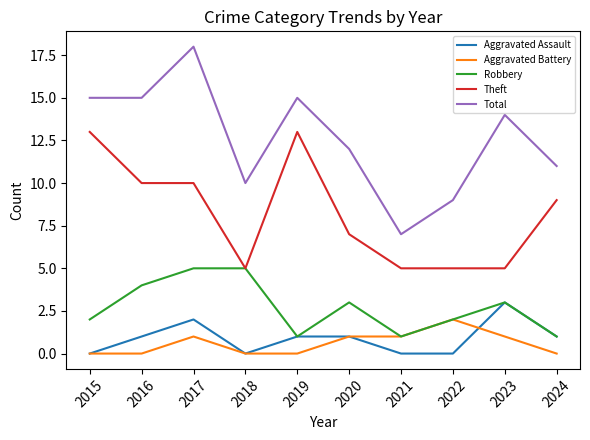

The value of Total at 2022 is 12. True or false?

False